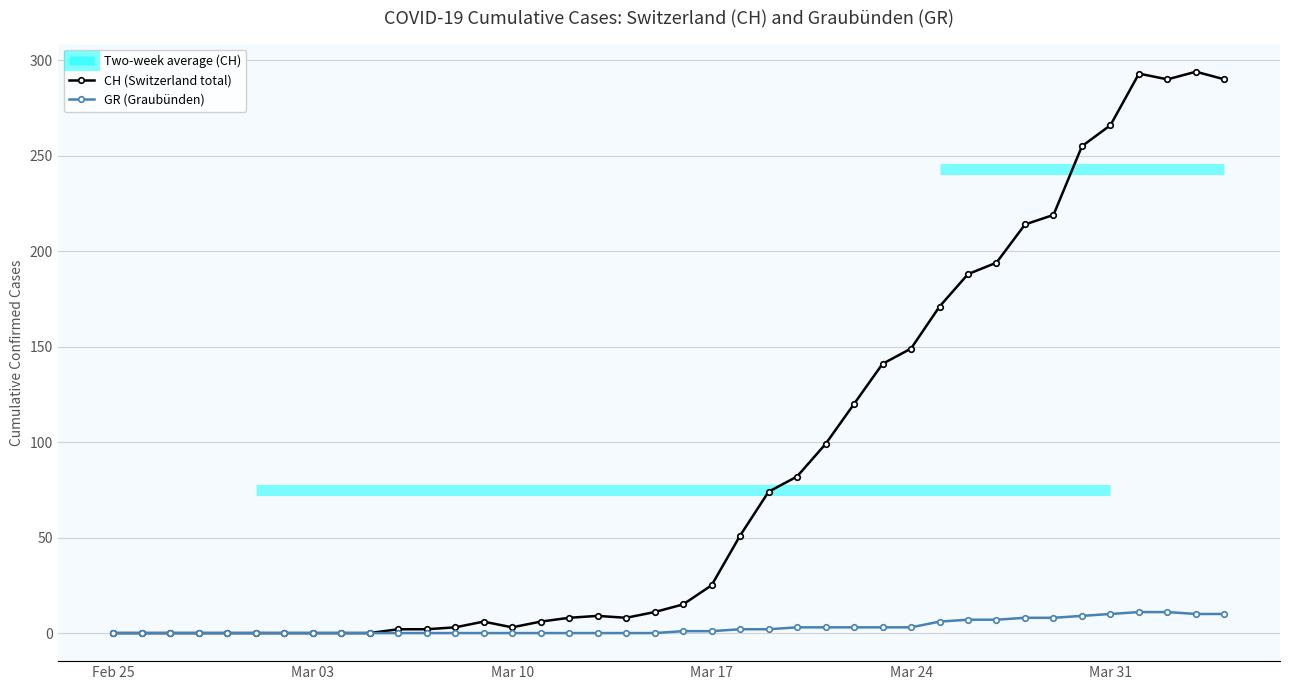

What is the average value of the GR (Graubünden) series?

3